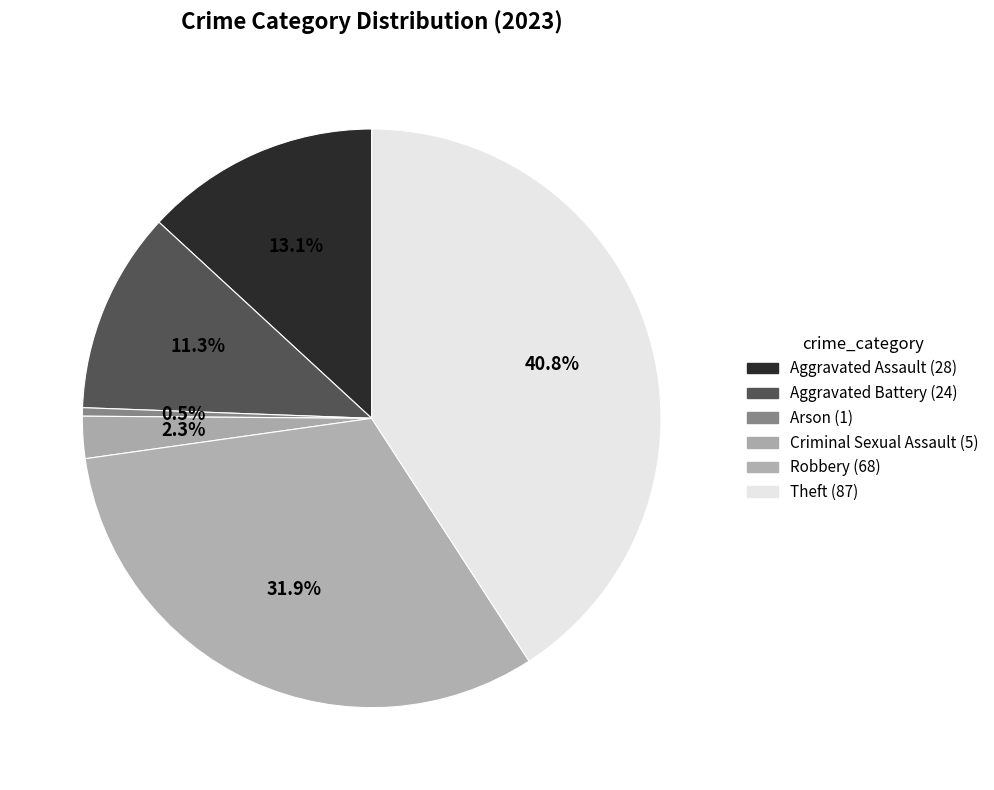

Is there any slice that represents more than half of the pie?

No